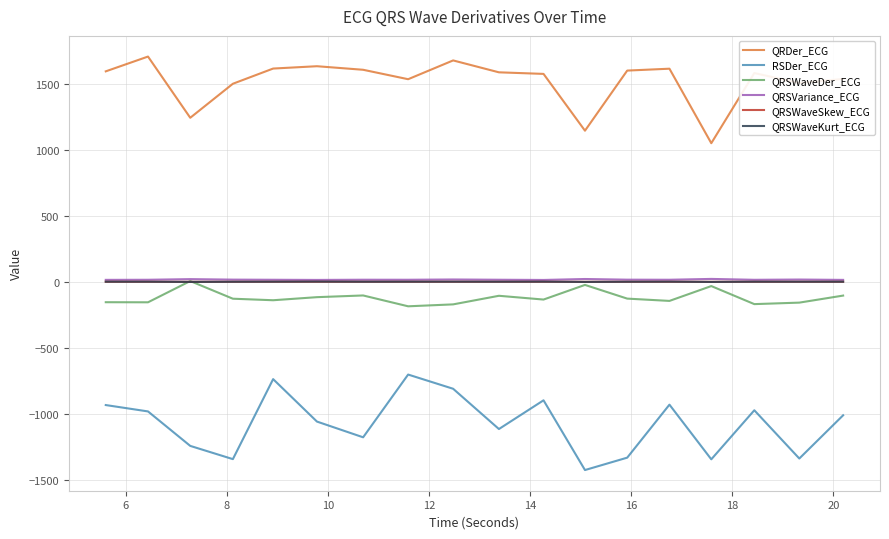

Which series has the largest range (max minus min)?

RSDer_ECG